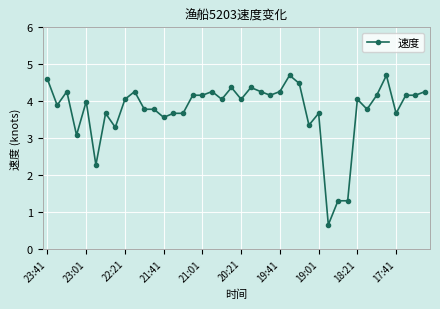

What is the sum of all values?

150.3